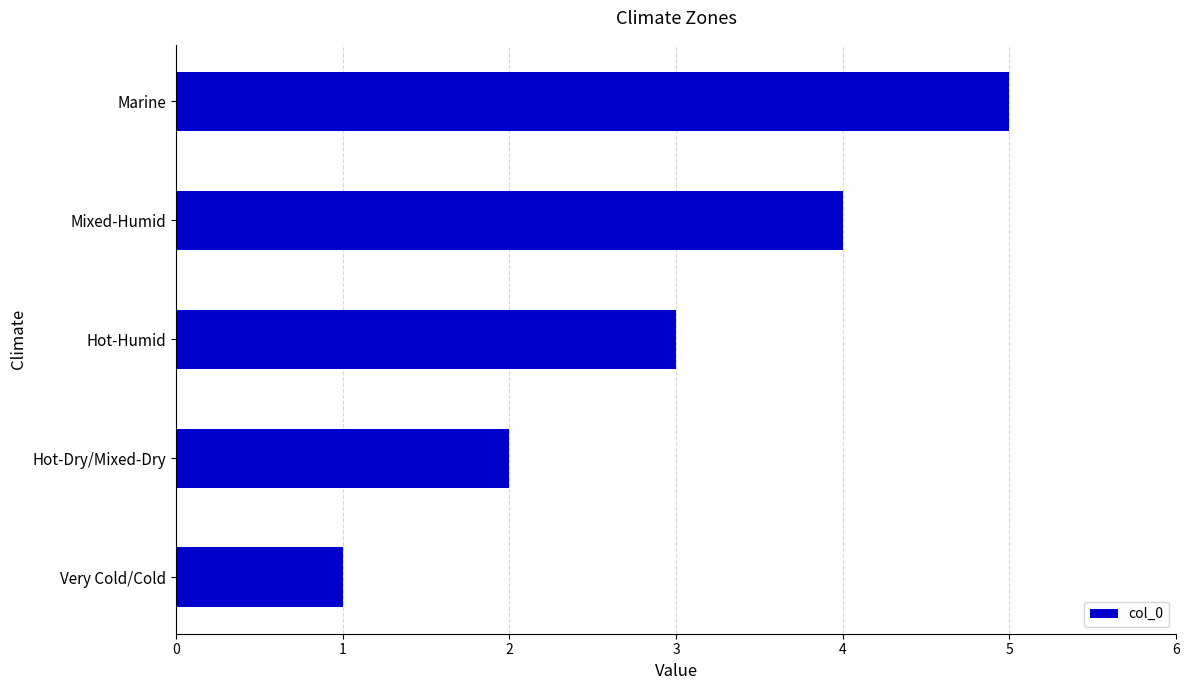

Which label corresponds to the smallest value in the chart?

Very Cold/Cold